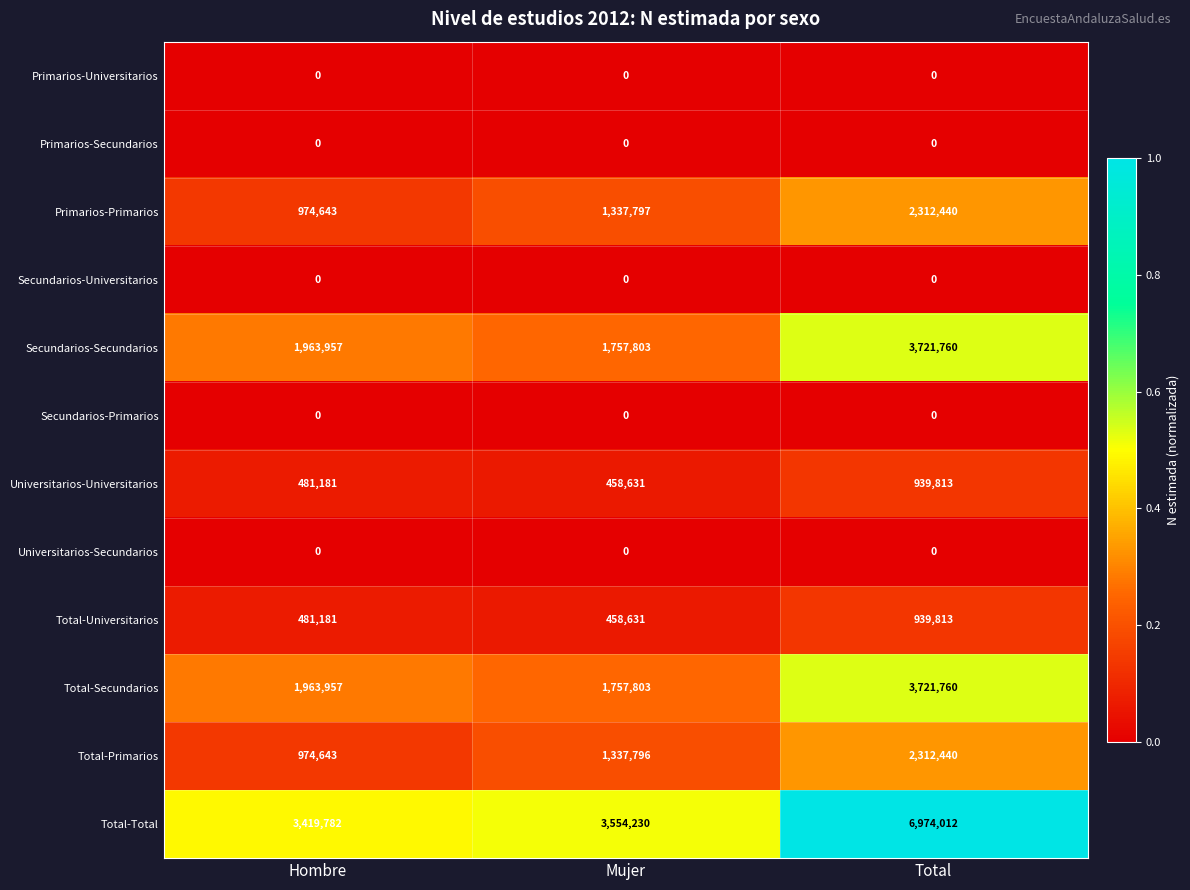

Where is Total-Total nearest to the value 5196897?

Mujer